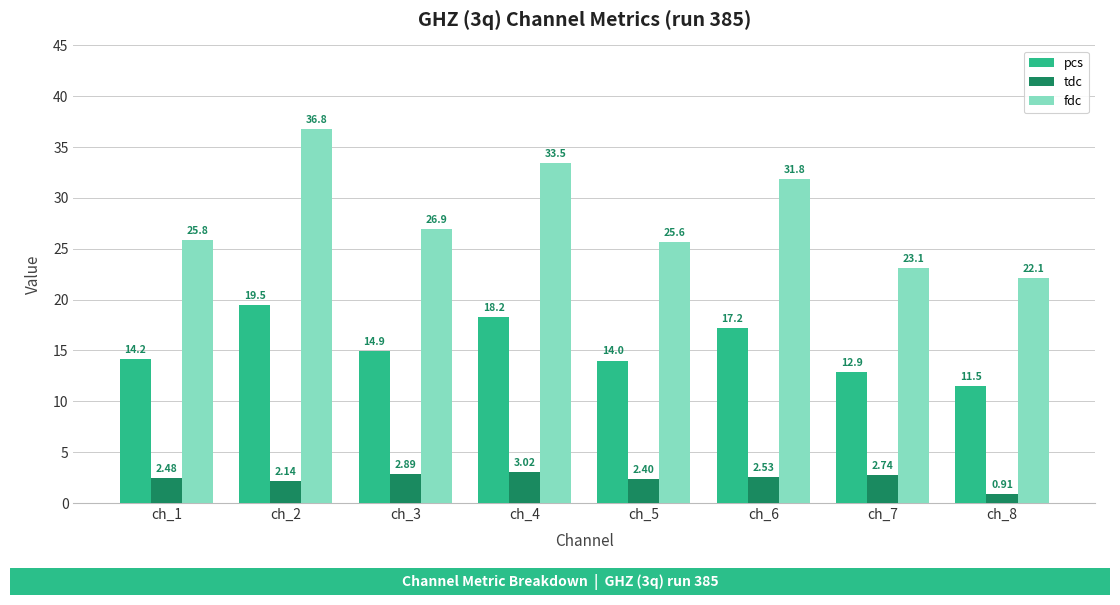

Which series has the widest spread of values?

fdc